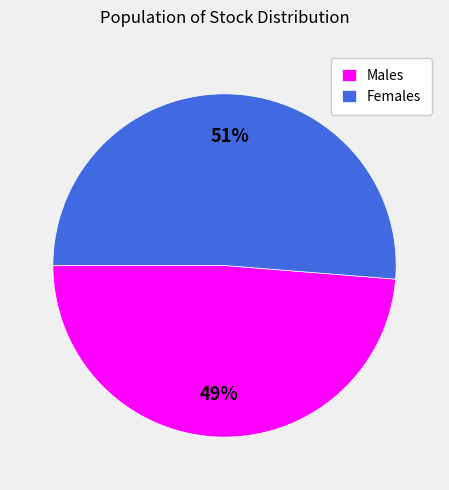

True or false: Females accounts for 65% of the total.

False